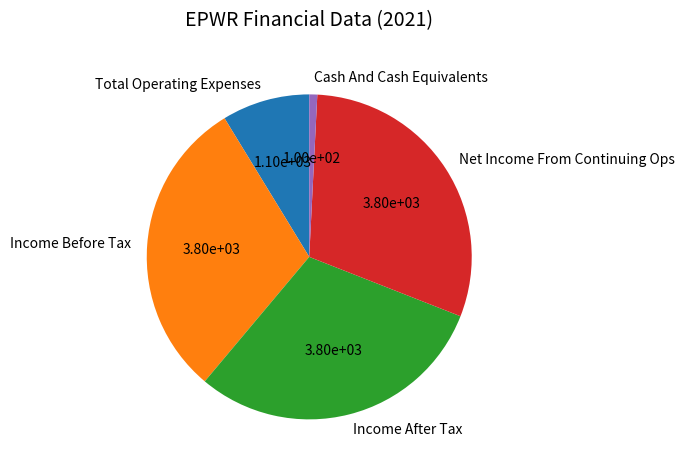

Is it true that Income After Tax is 30% of the pie?

True